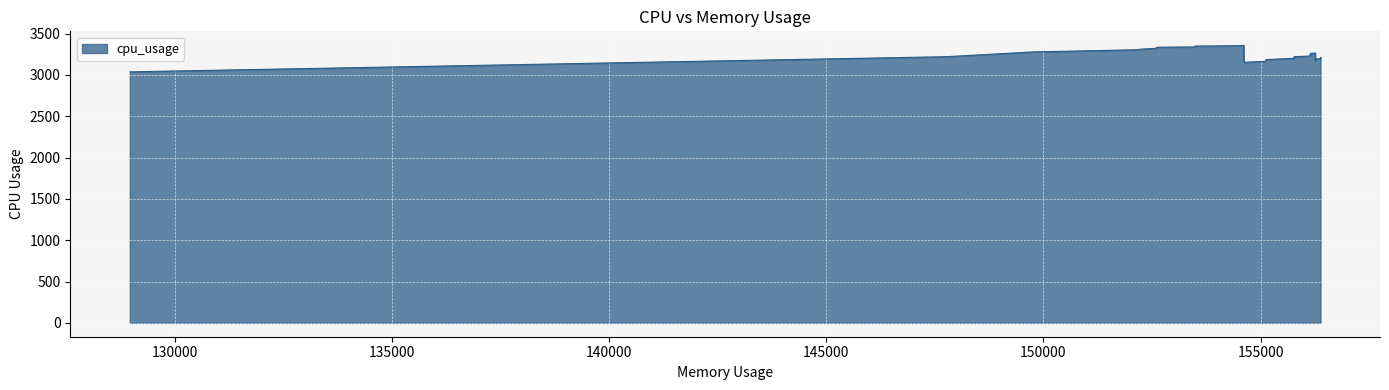

What is the maximum value shown in the chart?

3359